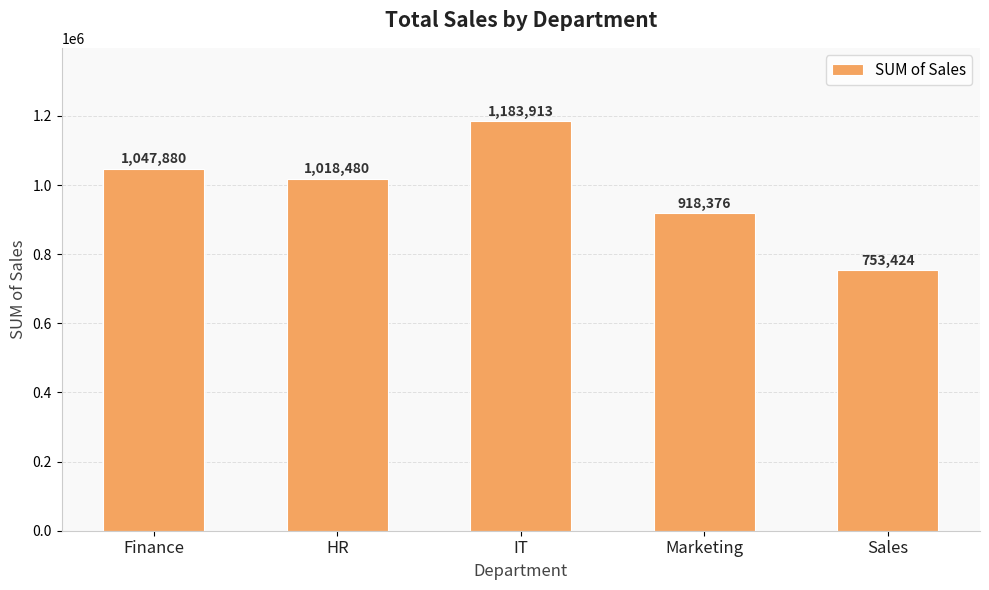

What is the difference between the values at Finance and Sales?

294456